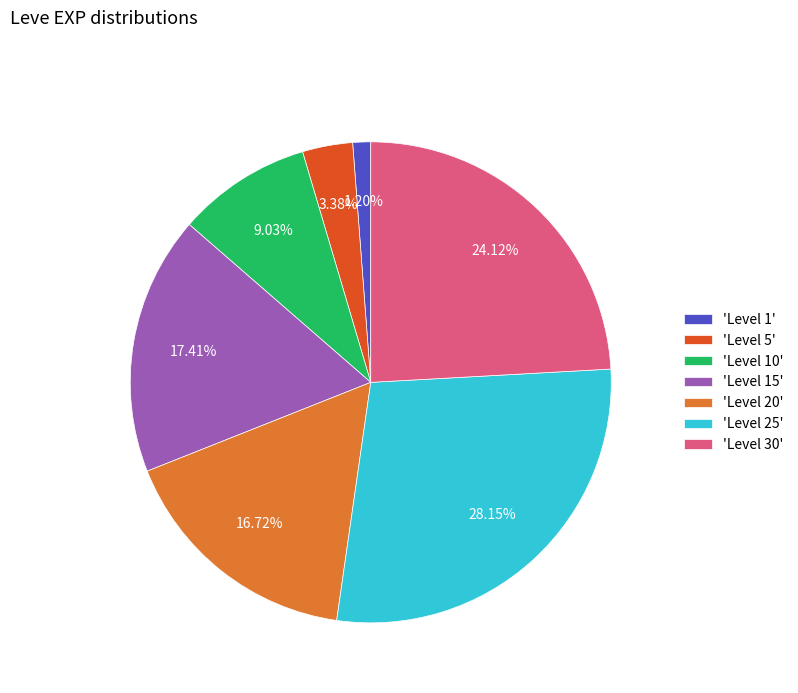

Rank the categories by value from lowest to highest.

'Level 1', 'Level 5', 'Level 10', 'Level 20', 'Level 15', 'Level 30', 'Level 25'